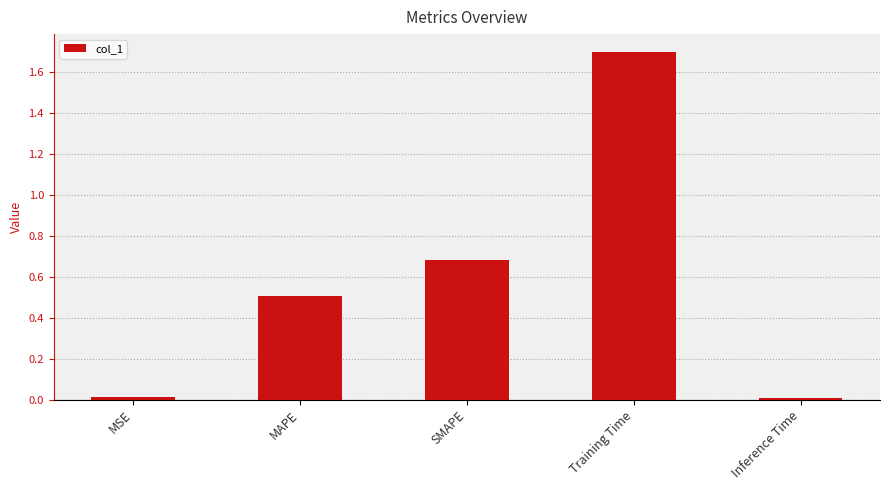

At which category does the chart reach its peak across all series?

Training Time